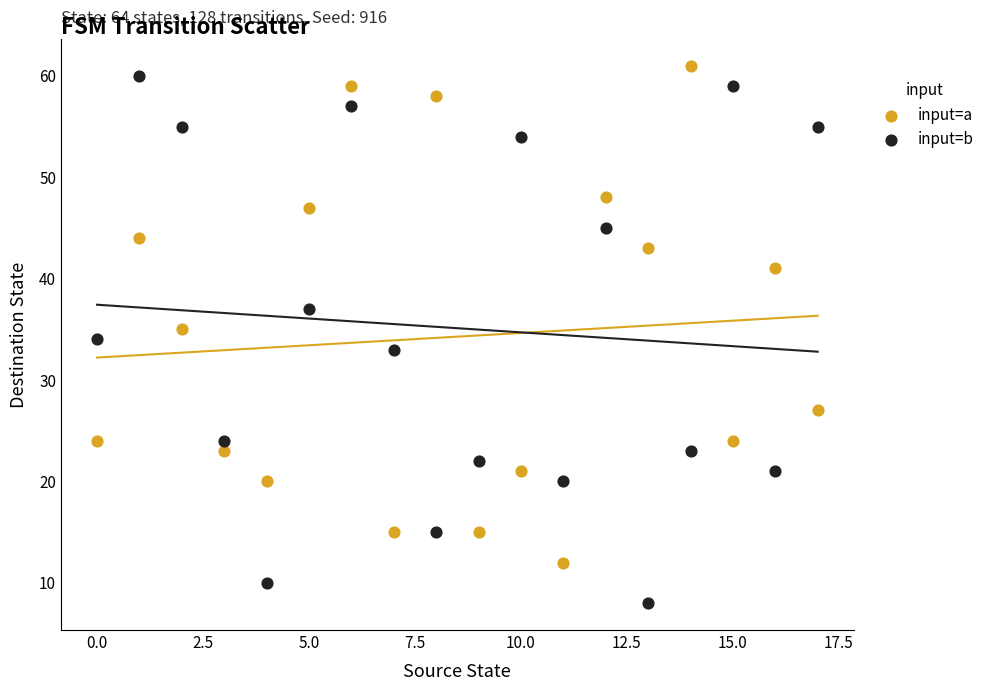

Which series reaches the minimum Y coordinate?

input=b